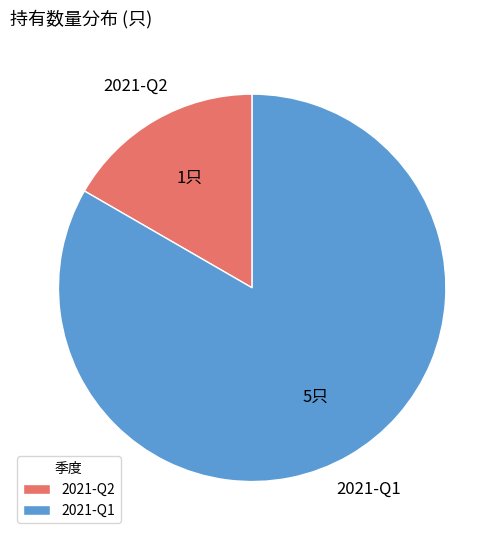

Is it true that 2021-Q2 is 17% of the pie?

True